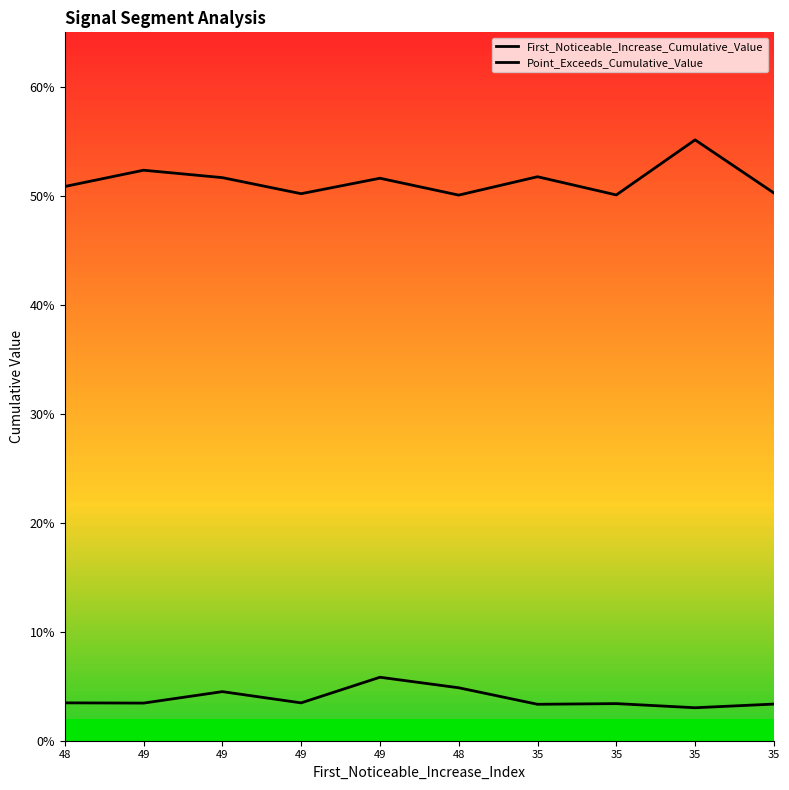

What is the sum of the First_Noticeable_Increase_Cumulative_Value values at 48 and 35?

0.1